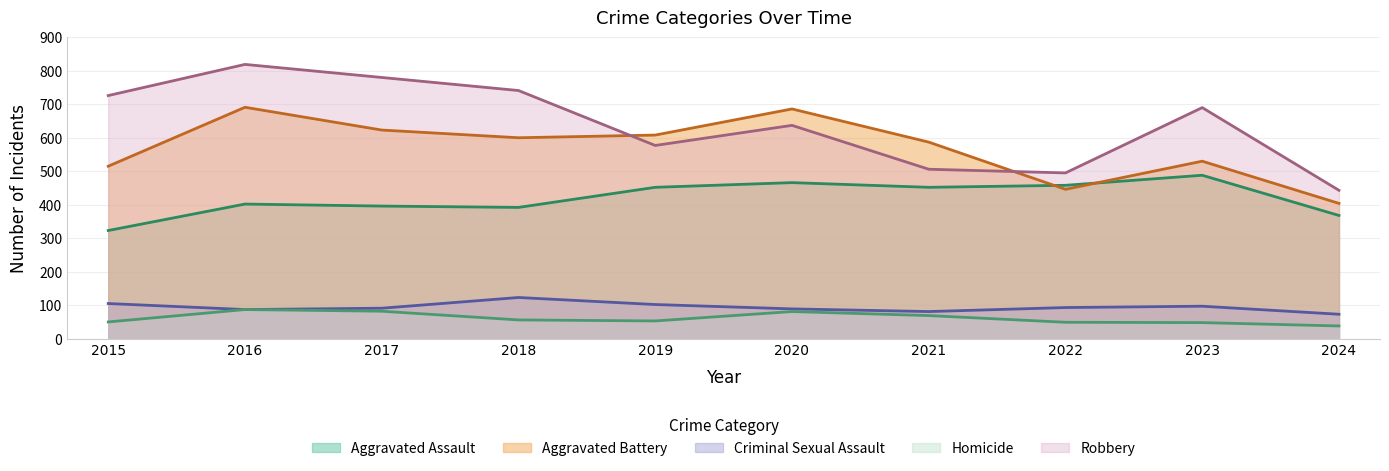

Between 2015 and 2024, which is larger?

2024